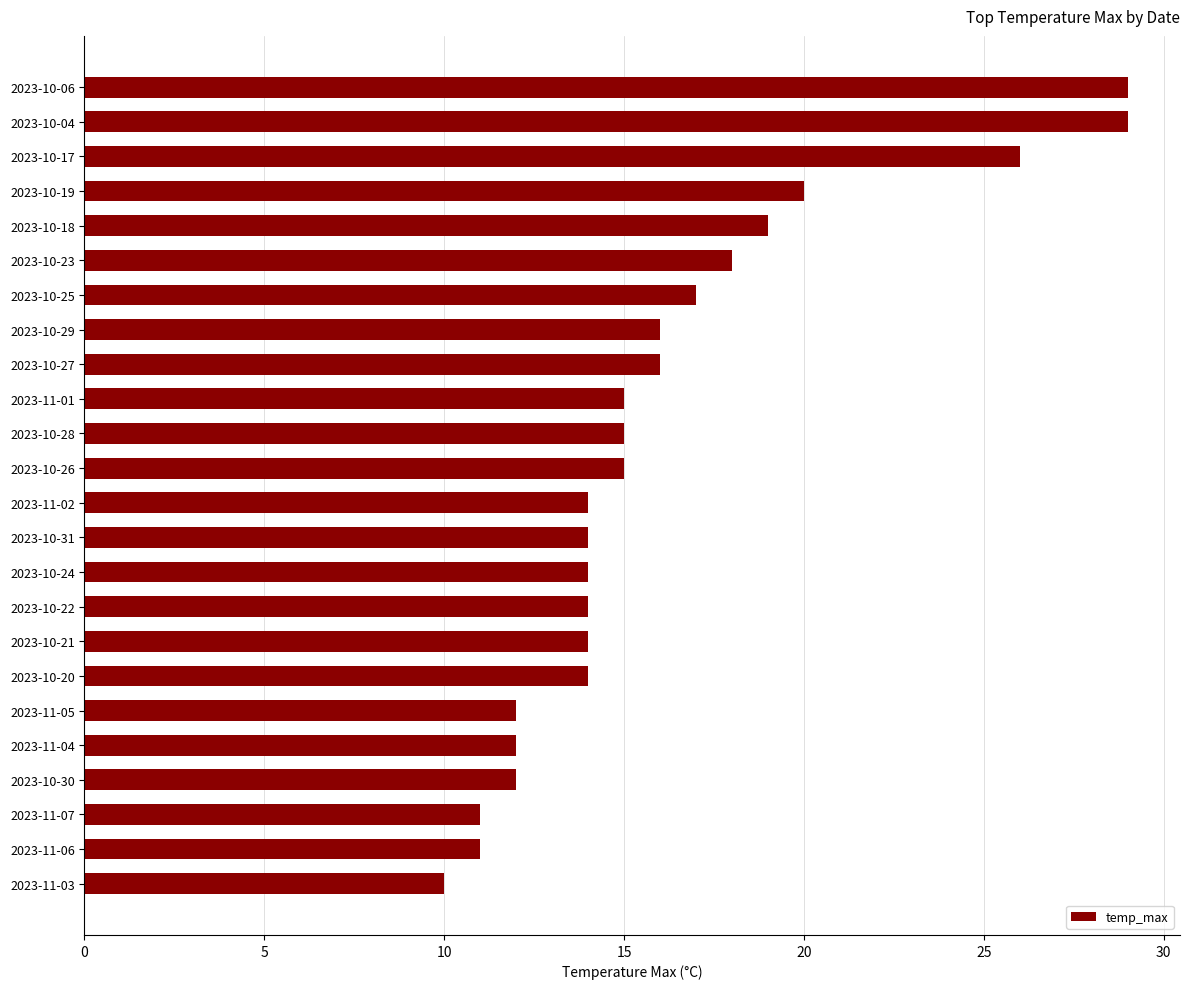

How many data points are less than 15?

12